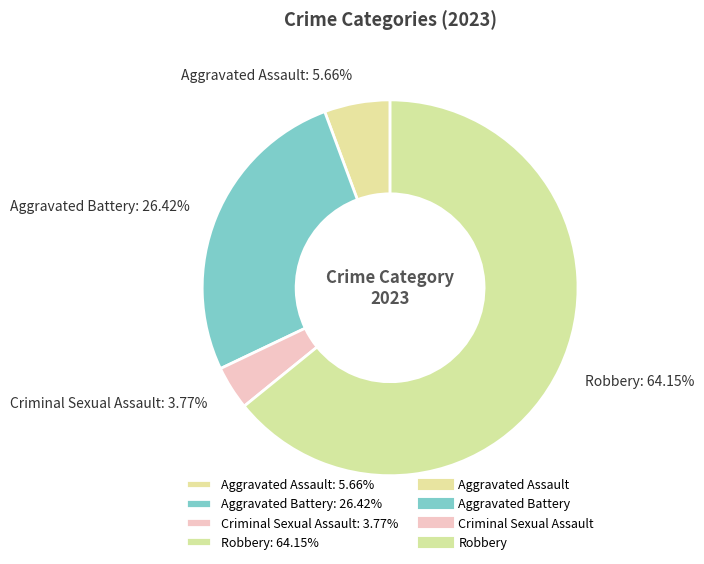

Count the number of slices in the pie.

4